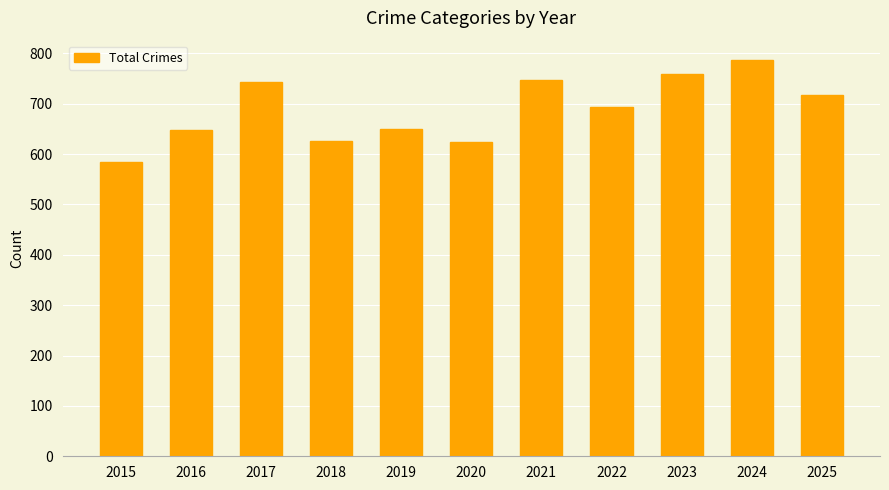

What is the average value?

689